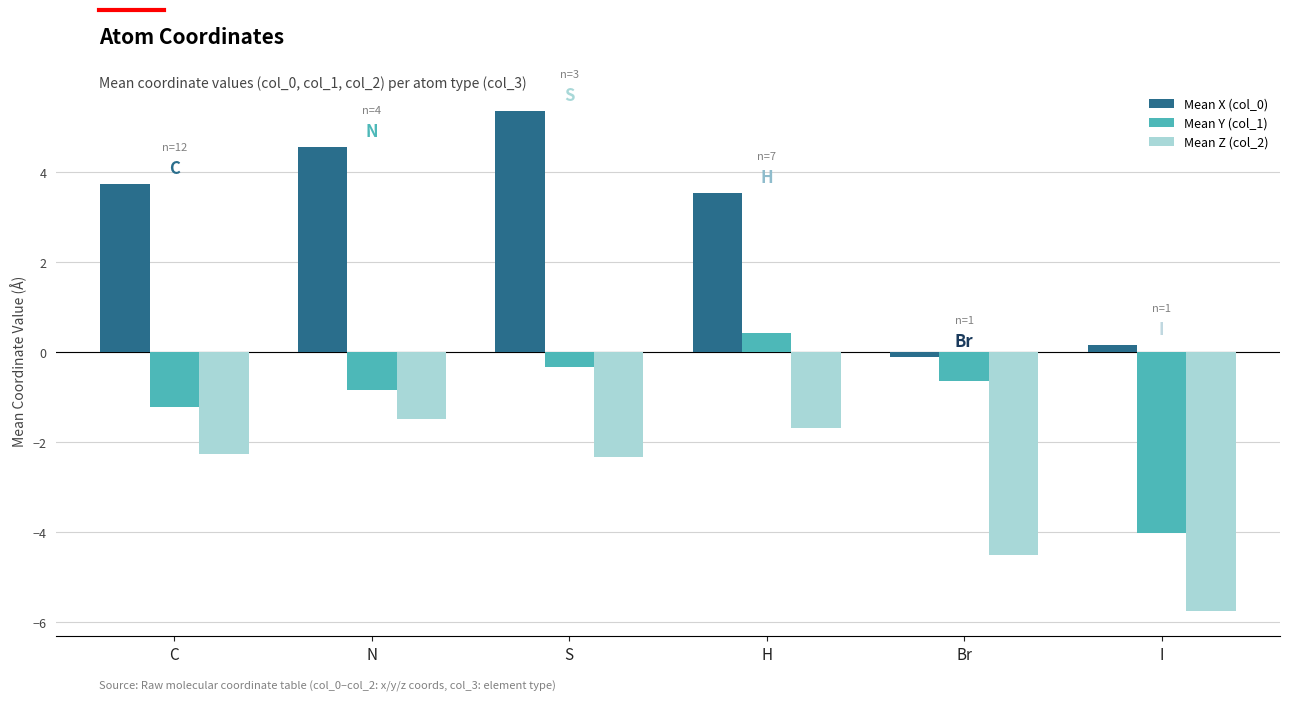

True or false: Mean Z (col_2) has a value of -0.8 at H.

False